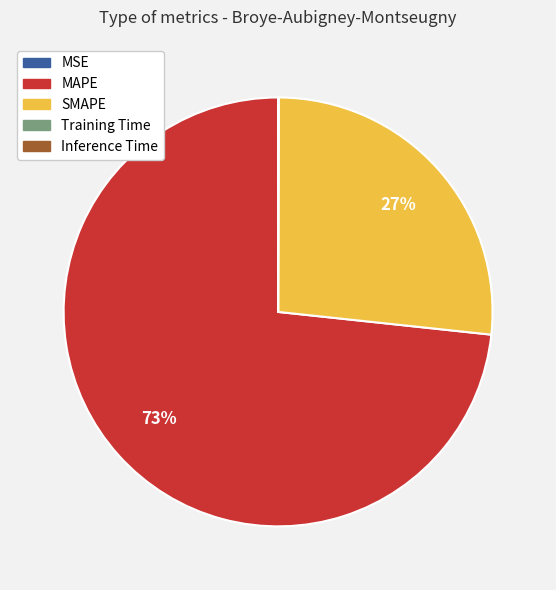

To the nearest percent, what percentage of the pie is SMAPE?

27%